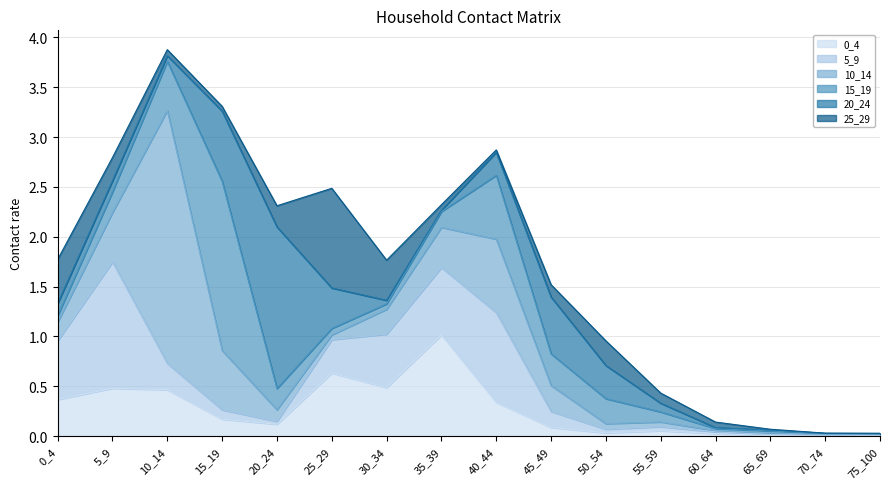

The 20_24 series shows 0.1 at 55_59. True or false?

True